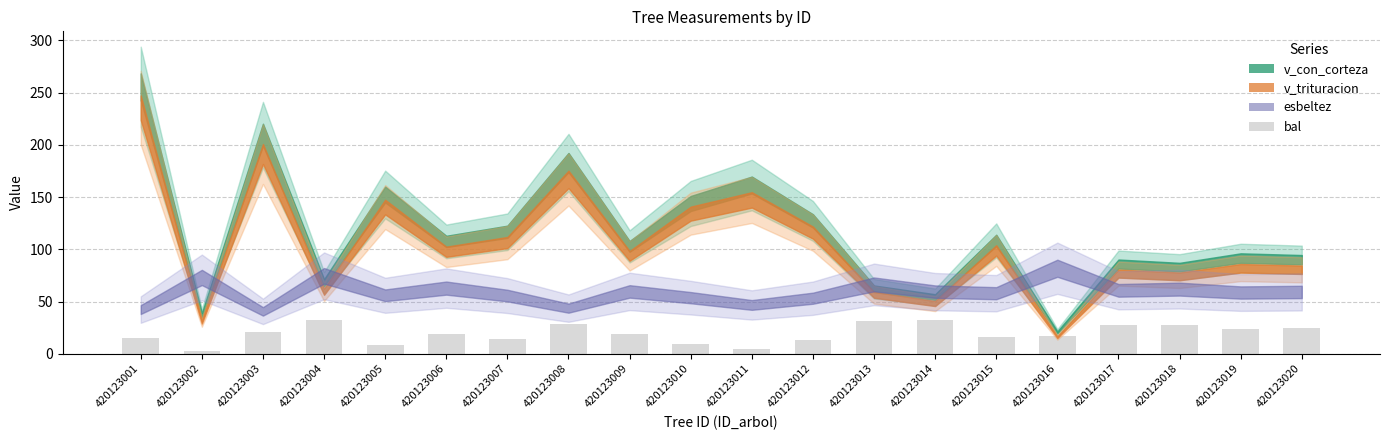

What is the change in value from 420123006 to 420123020?

+5.4